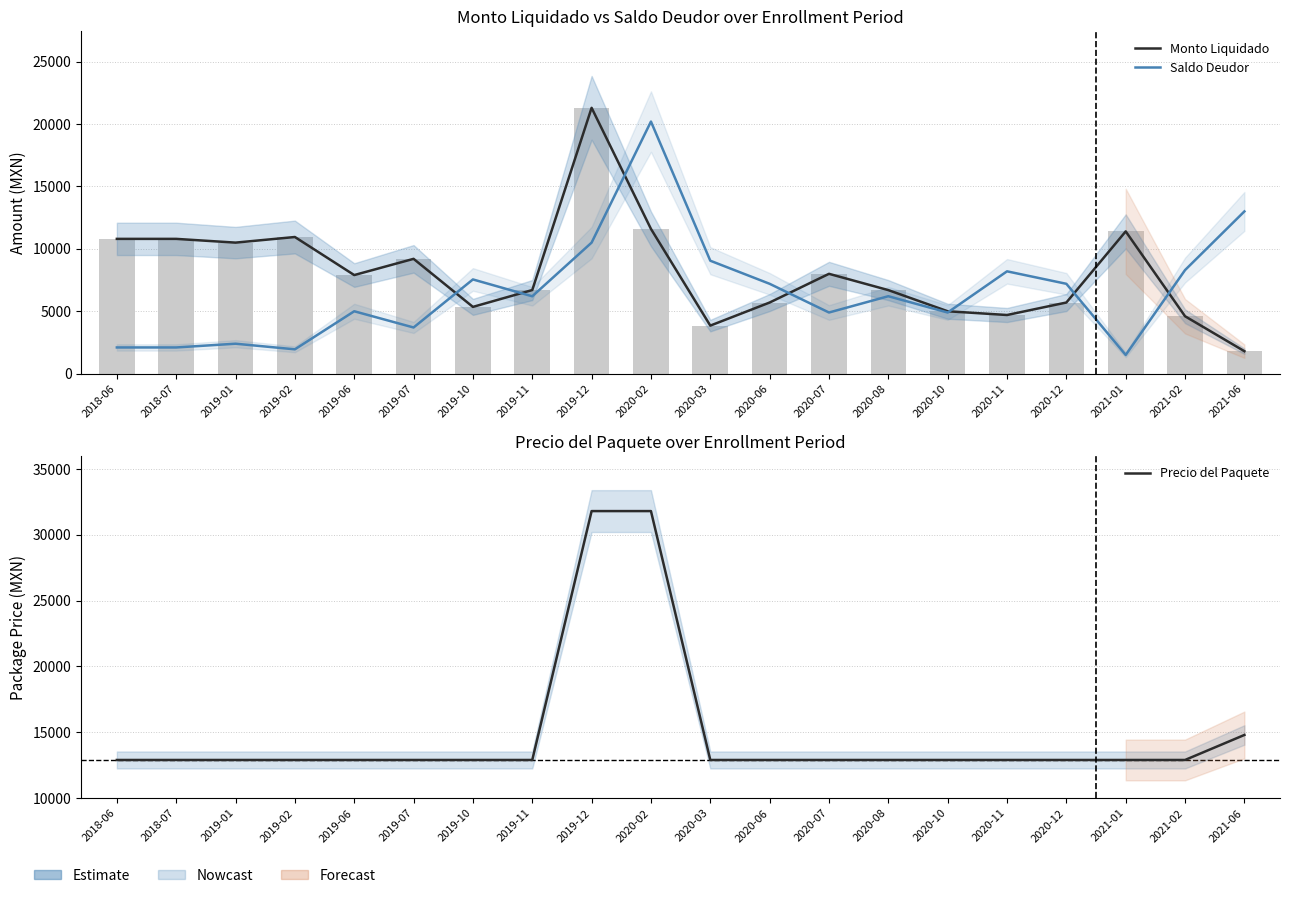

What is the value of the Monto Liquidado bar at the 11th from the left?

3850